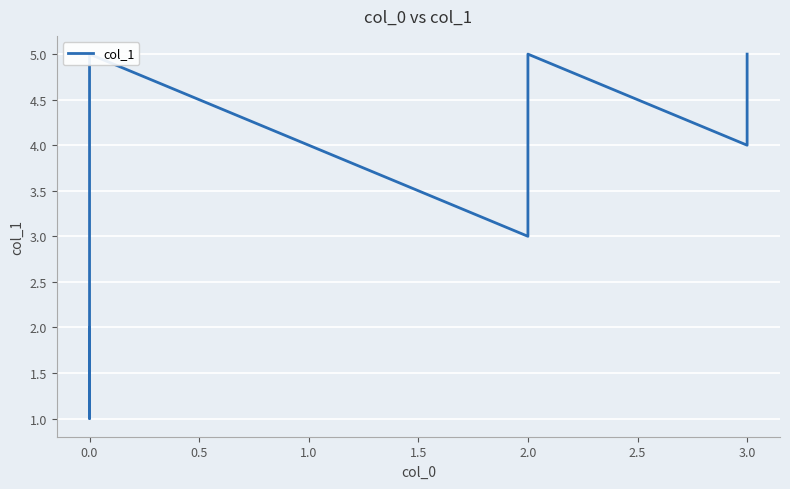

What is the difference between the second highest and minimum values?

4